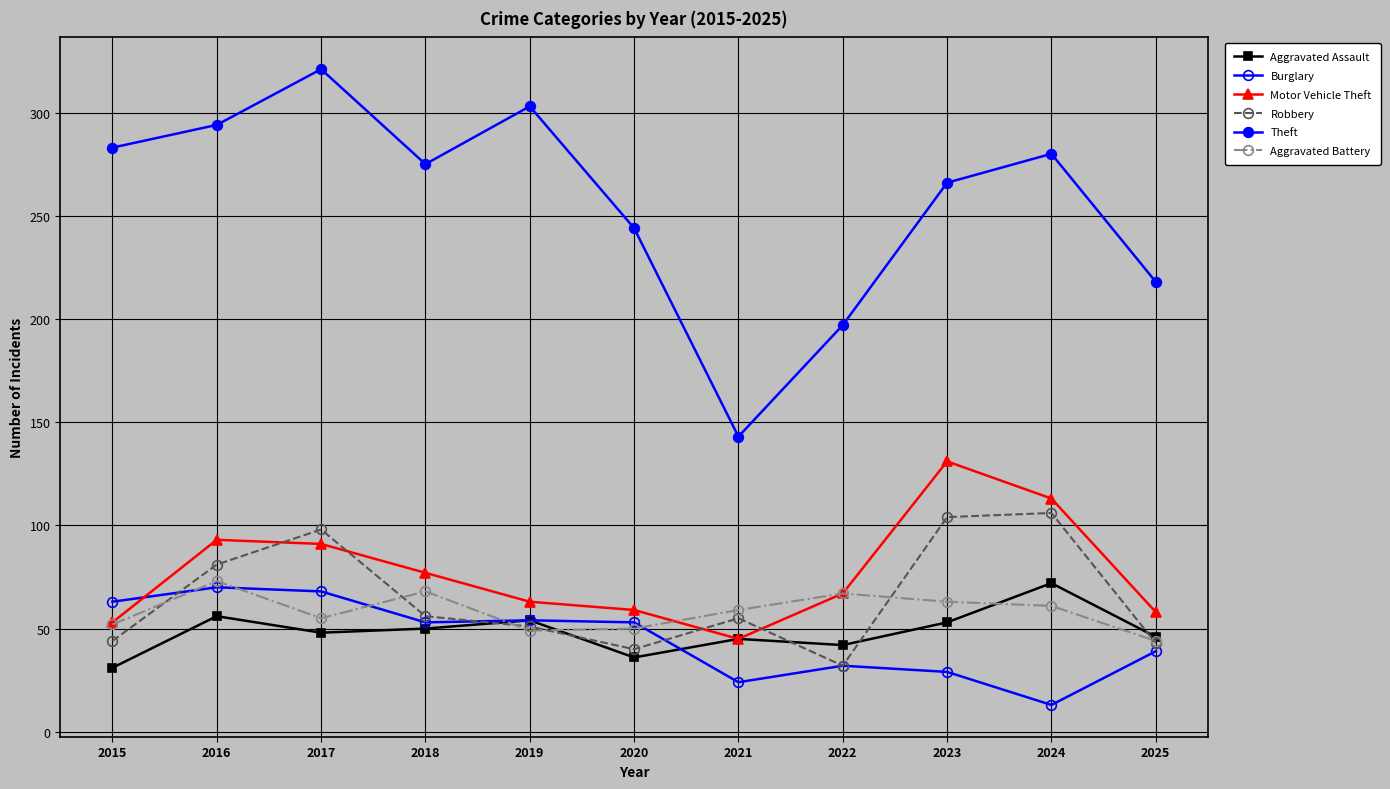

Which has a higher value, 2015 or 2022?

2022